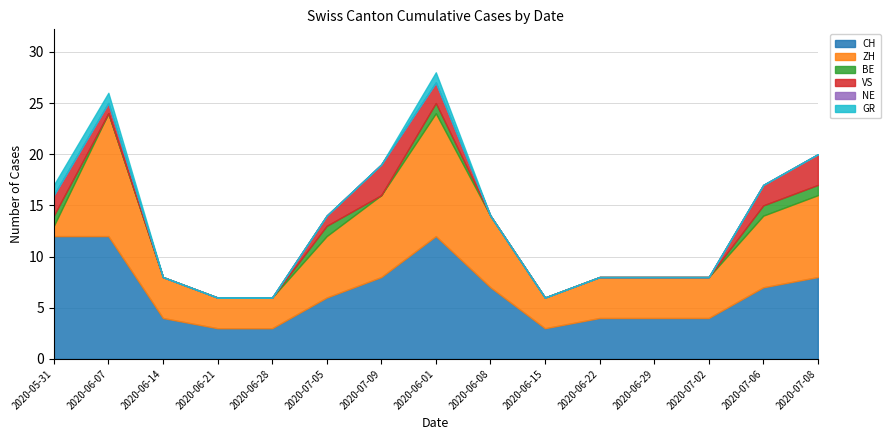

True or false: ZH and BE intersect in this chart.

False